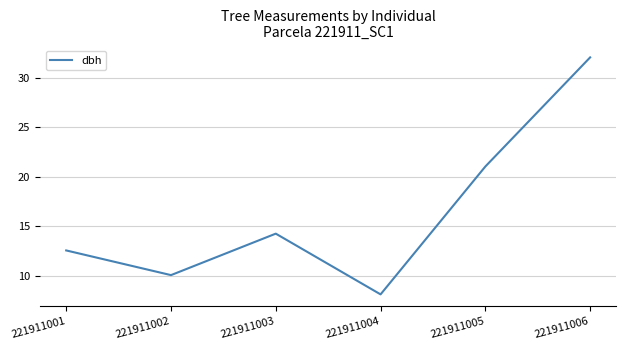

How many interior local valleys (lower than both neighbors) does the data have?

2